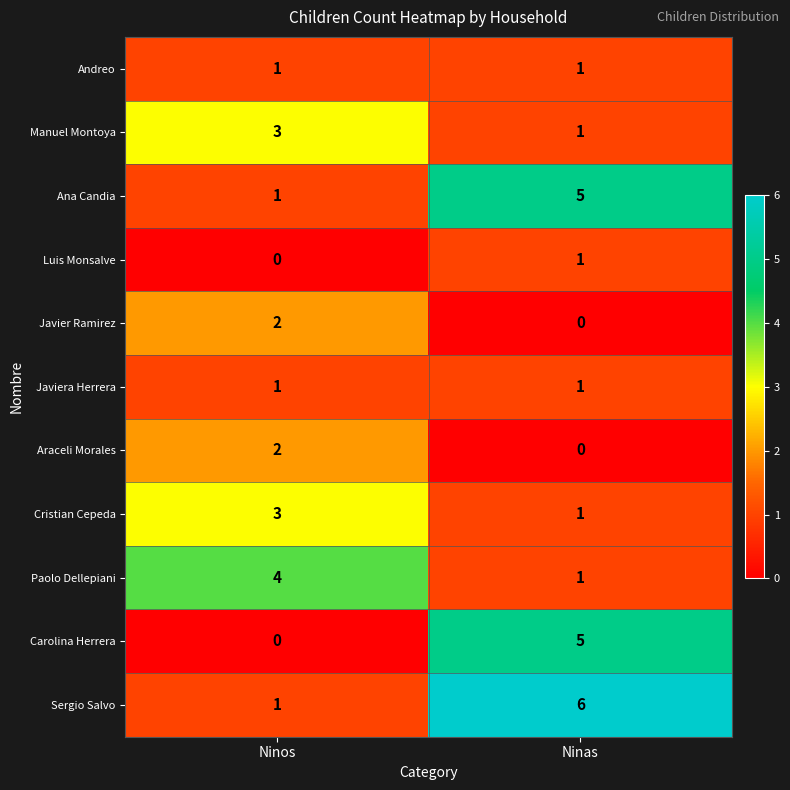

What is the sum of all Manuel Montoya values?

4